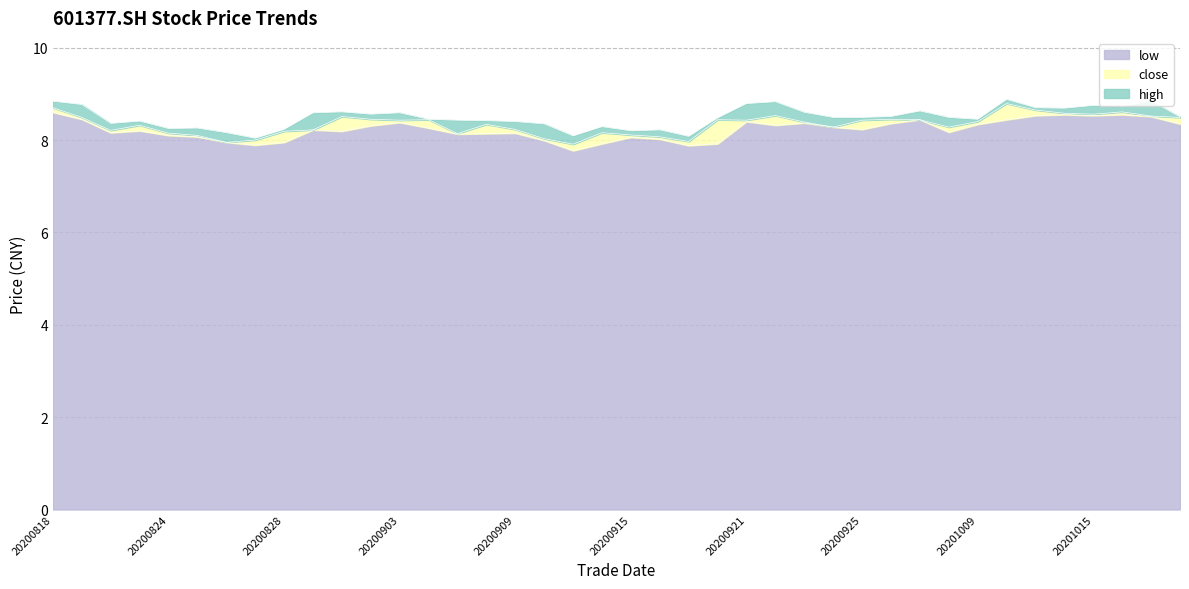

True or false: close has a value of 8.0 at 20200917.

True